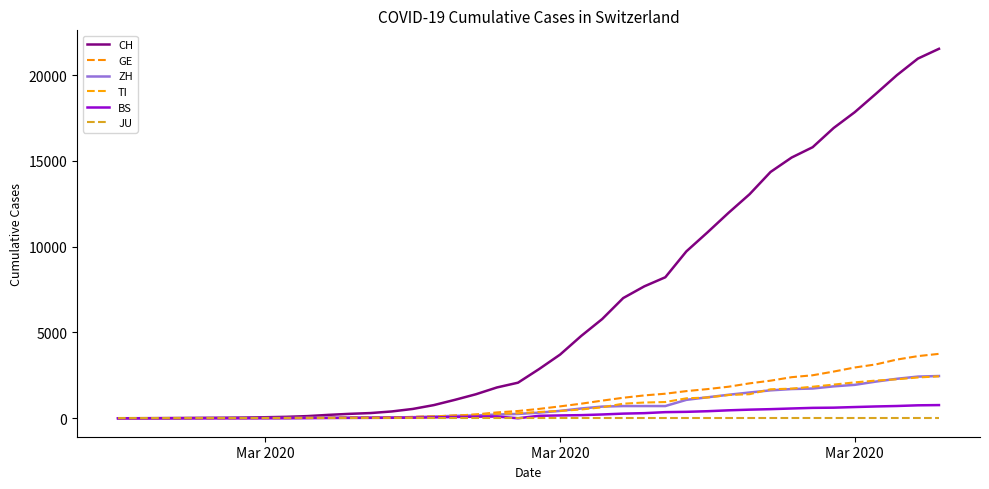

Does the chart have visible grid lines?

No